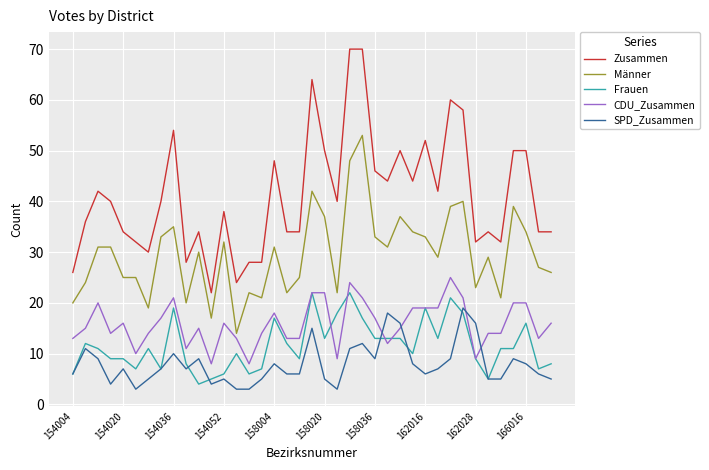

True or false: CDU_Zusammen and Frauen intersect in this chart.

True